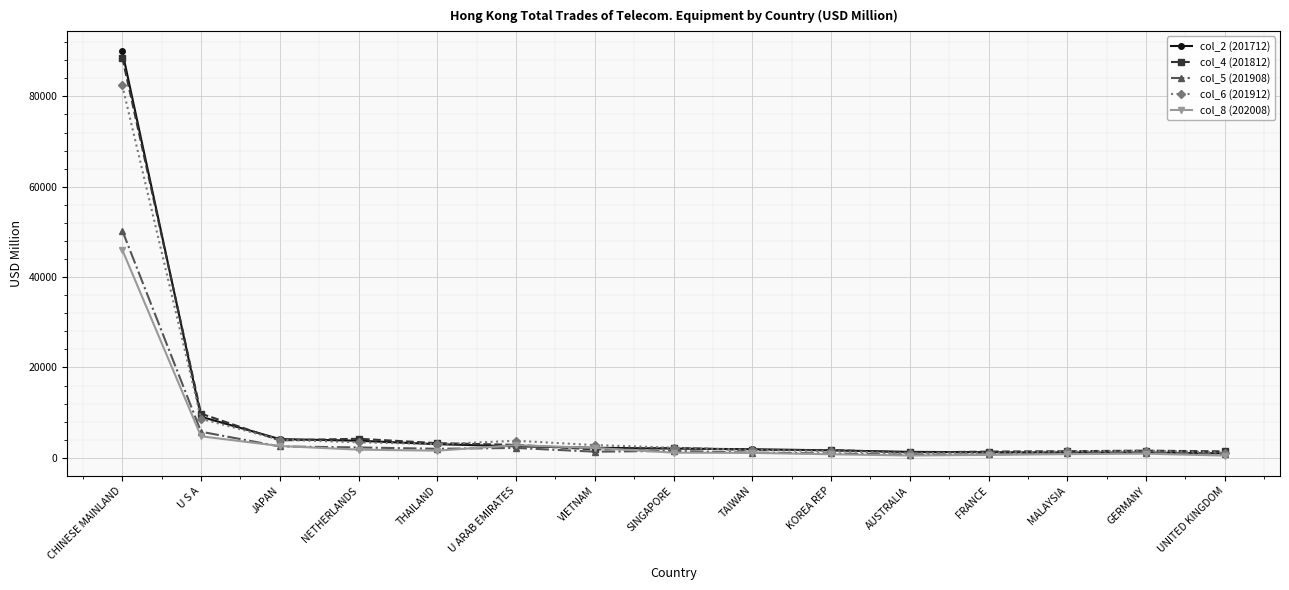

Which series has the largest range (max minus min)?

col_2 (201712)